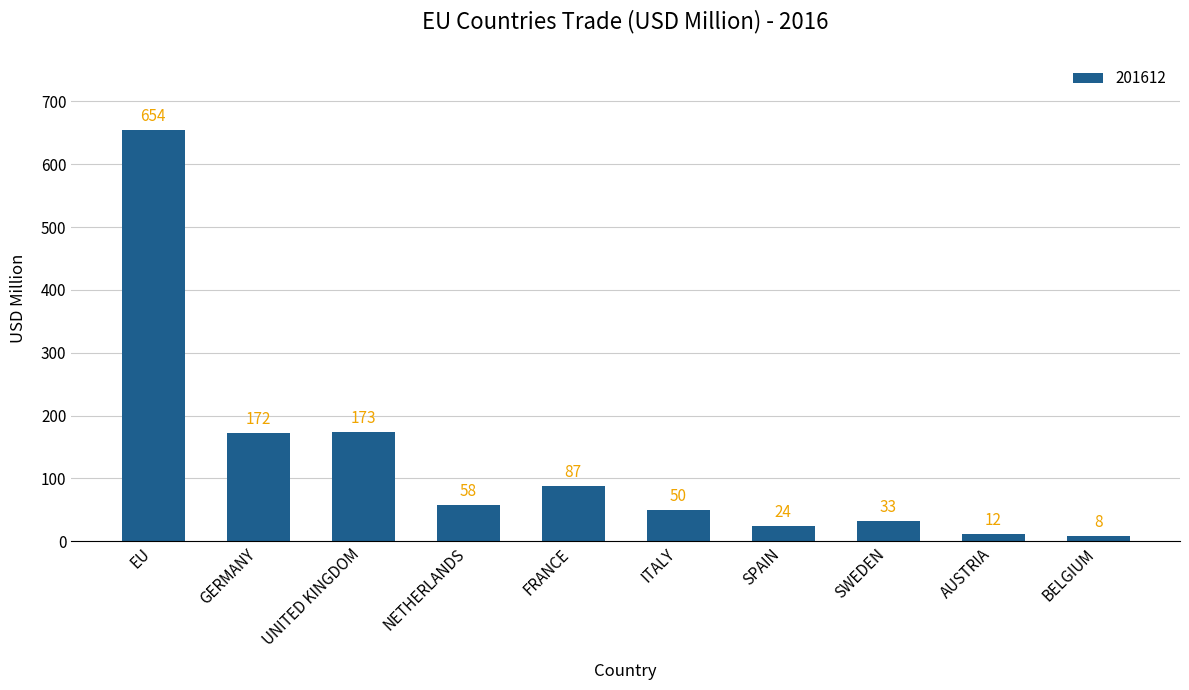

Are the bars horizontal?

No